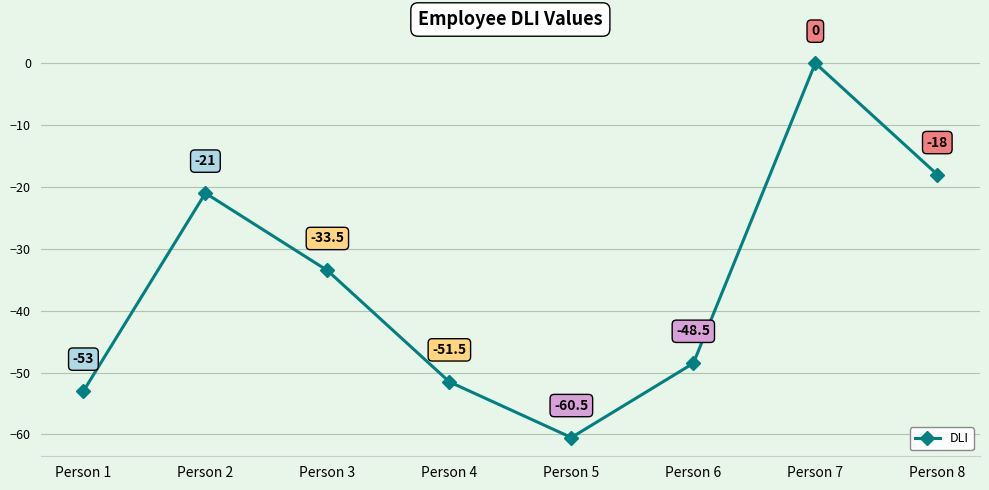

What is the sum of all values?

-286.0